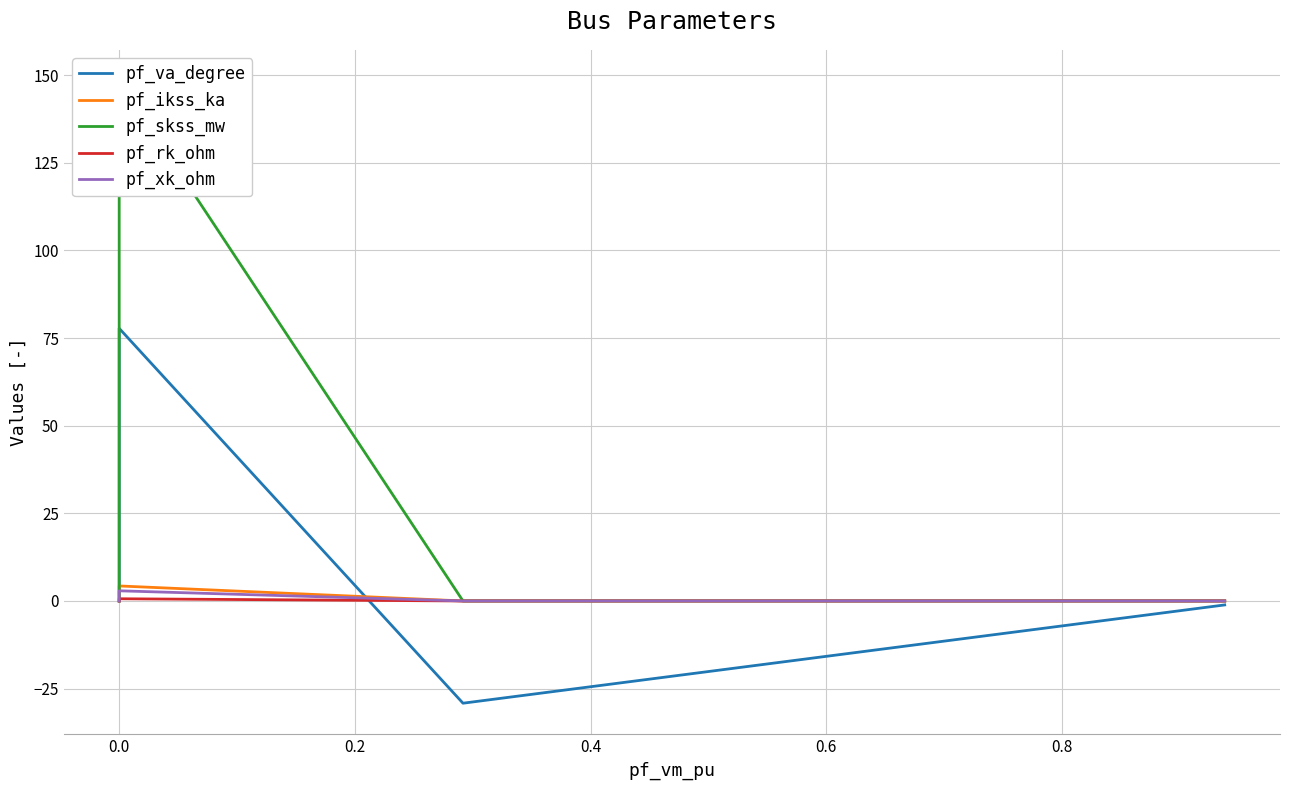

Which has a higher value, 0.6 or −0.2?

0.6